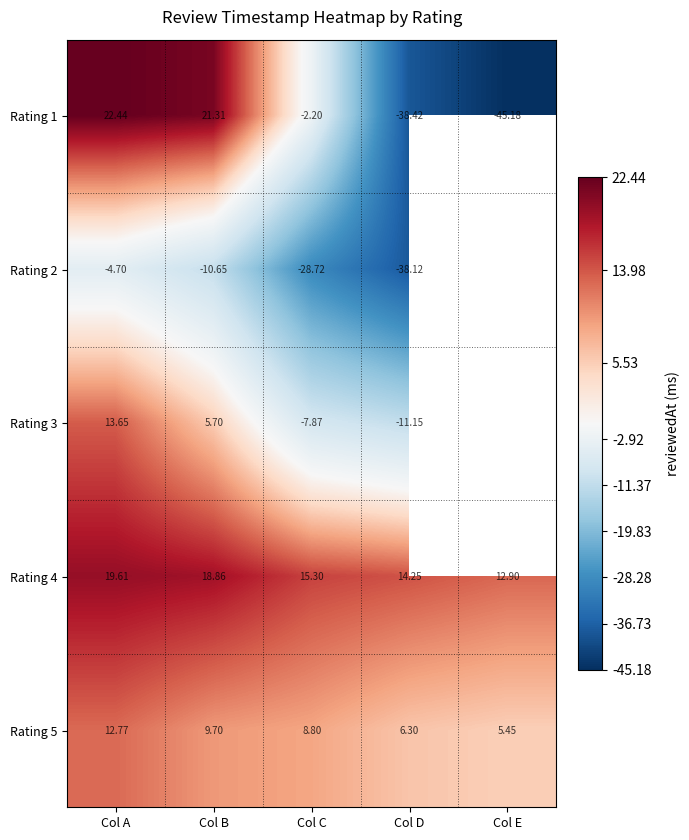

Where is Rating 4 nearest to the value 16?

Col C